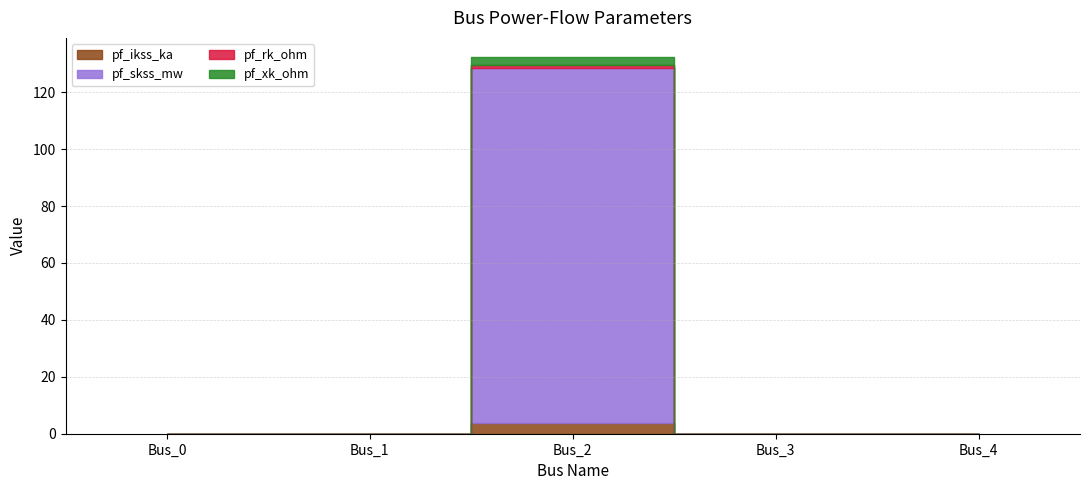

Between Bus_1 and Bus_3, which series saw the biggest shift?

pf_ikss_ka